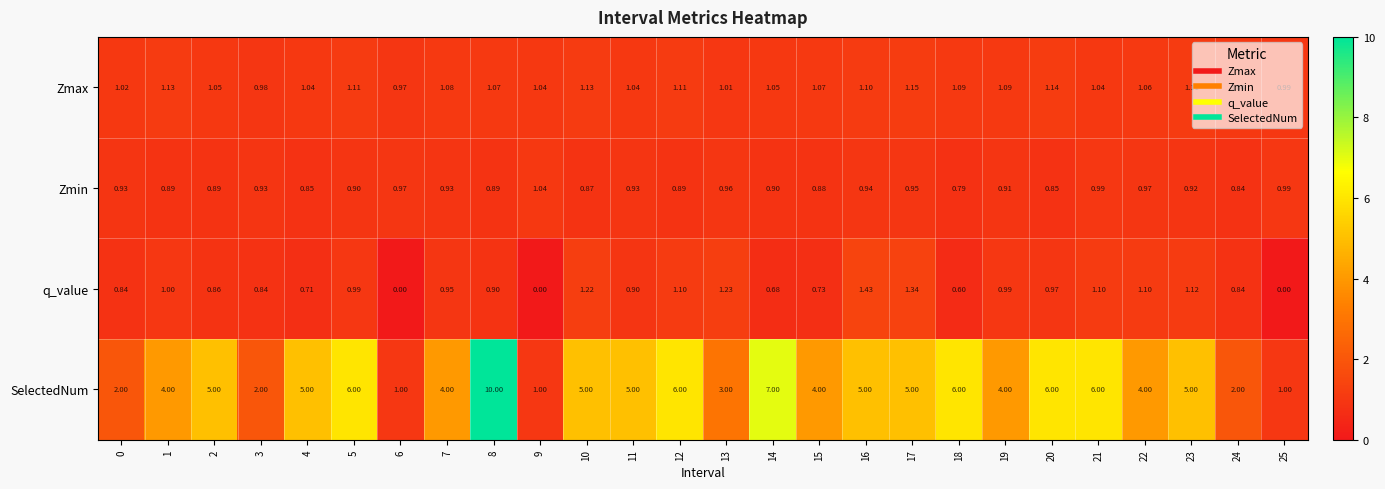

Rank the series by their maximum value, from lowest to highest.

Zmin, Zmax, q_value, SelectedNum